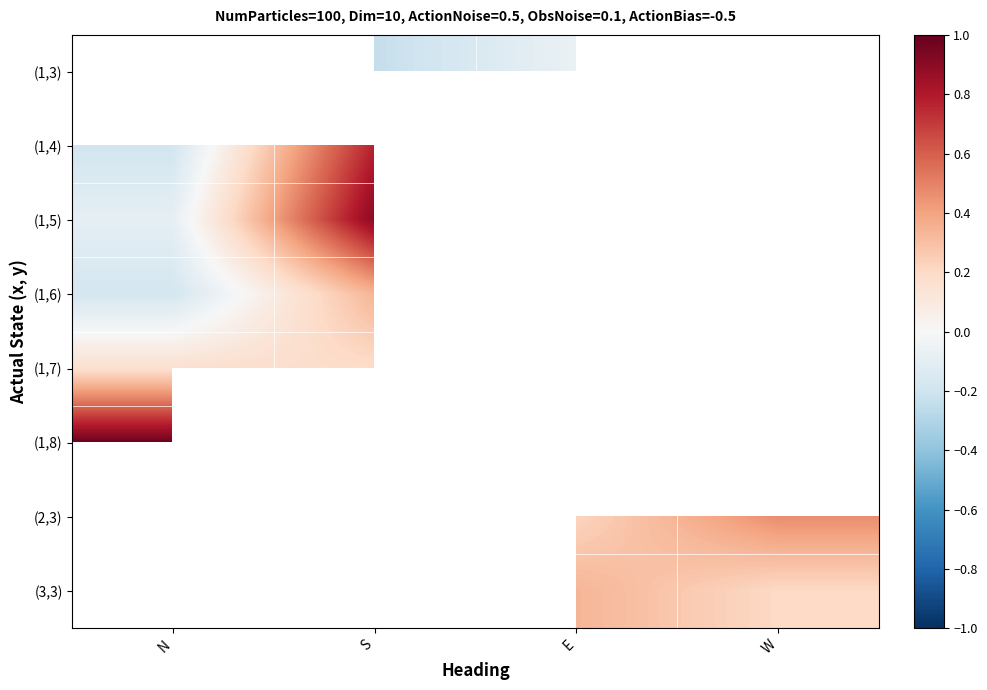

Is the value of (3,3) at S greater than the value of (1,8) at W?

No